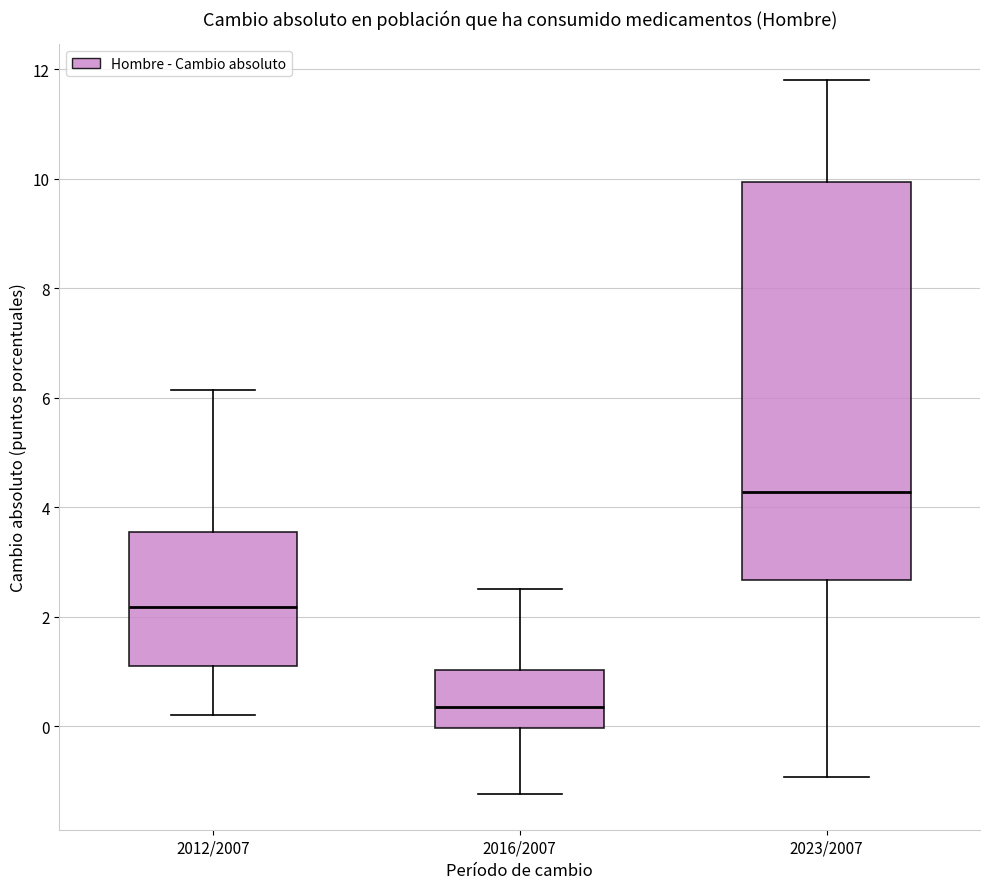

Comparing the boxes themselves (not the whiskers), which one is the tallest?

2023/2007